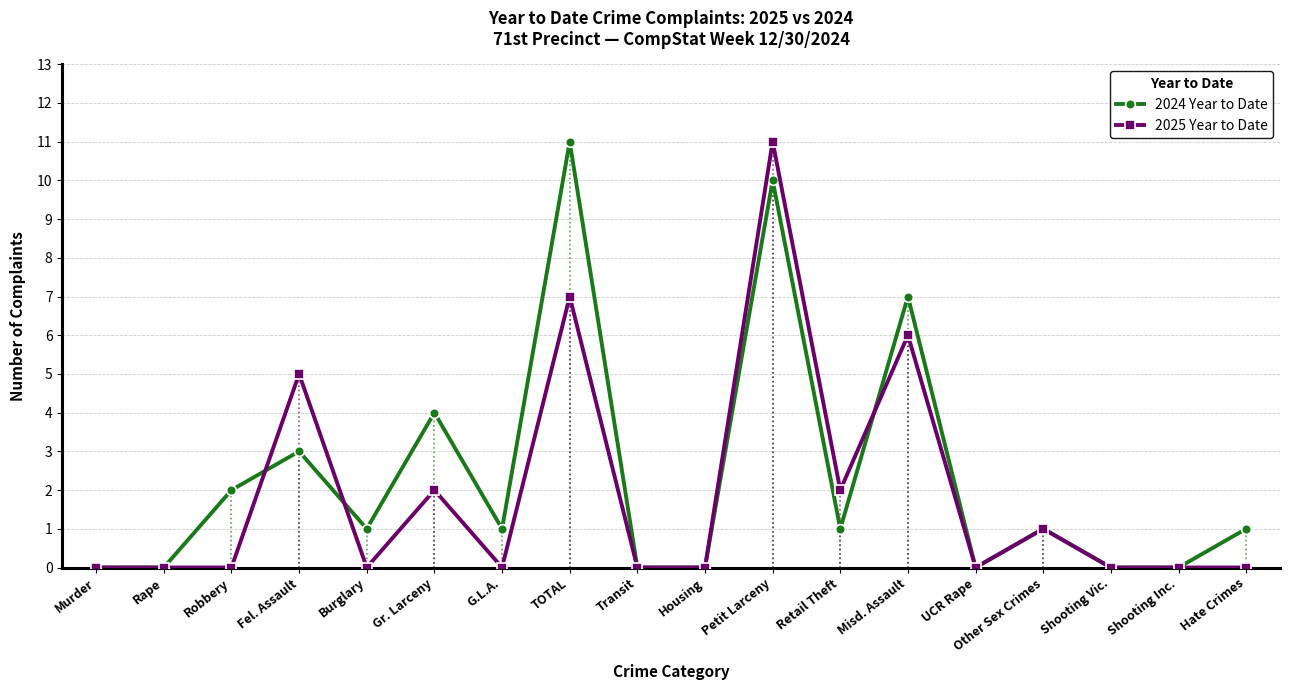

Rank the categories by 2024 Year to Date value from highest to lowest.

TOTAL, Petit Larceny, Misd. Assault, Gr. Larceny, Fel. Assault, Robbery, Burglary, G.L.A., Retail Theft, Other Sex Crimes, Hate Crimes, Murder, Rape, Transit, Housing, UCR Rape, Shooting Vic., Shooting Inc.